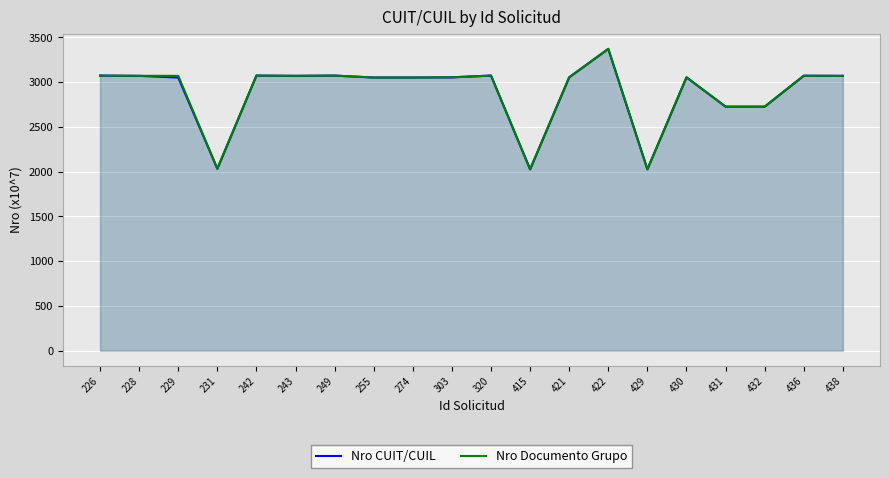

Which series has the widest spread of values?

Nro CUIT/CUIL